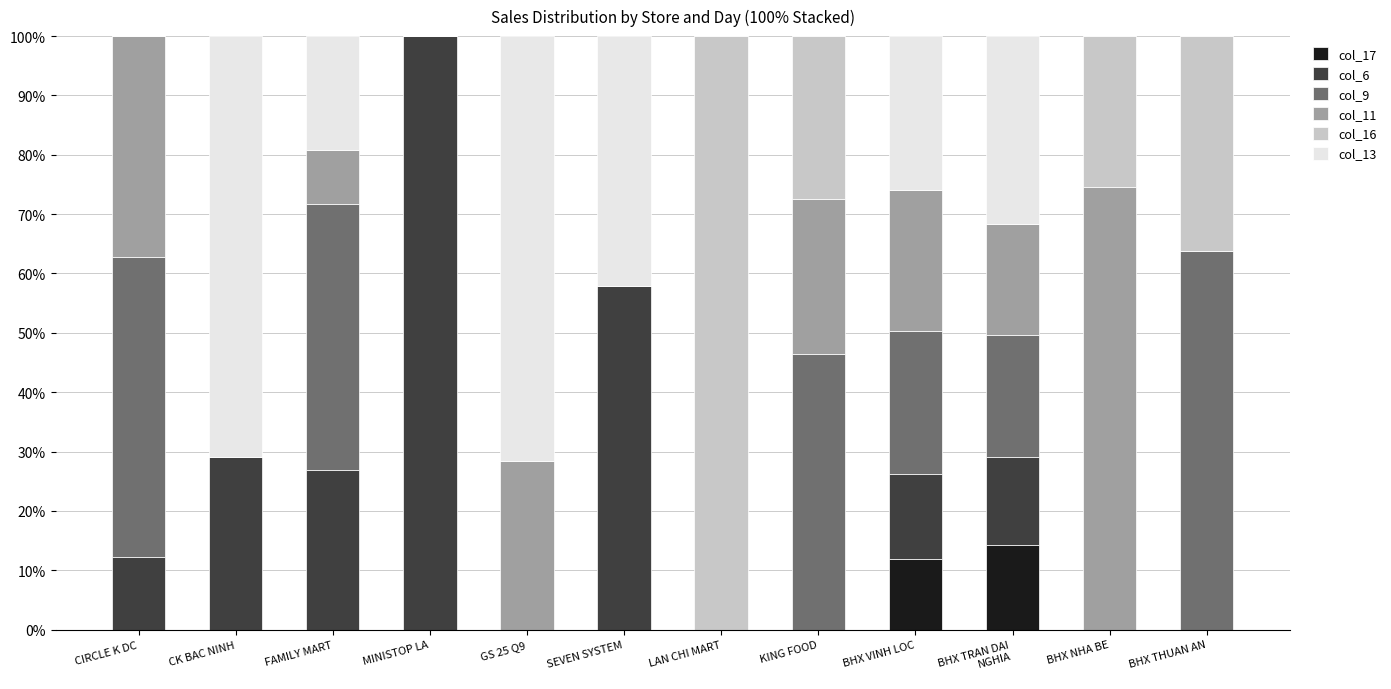

How many series are shown in this chart?

6